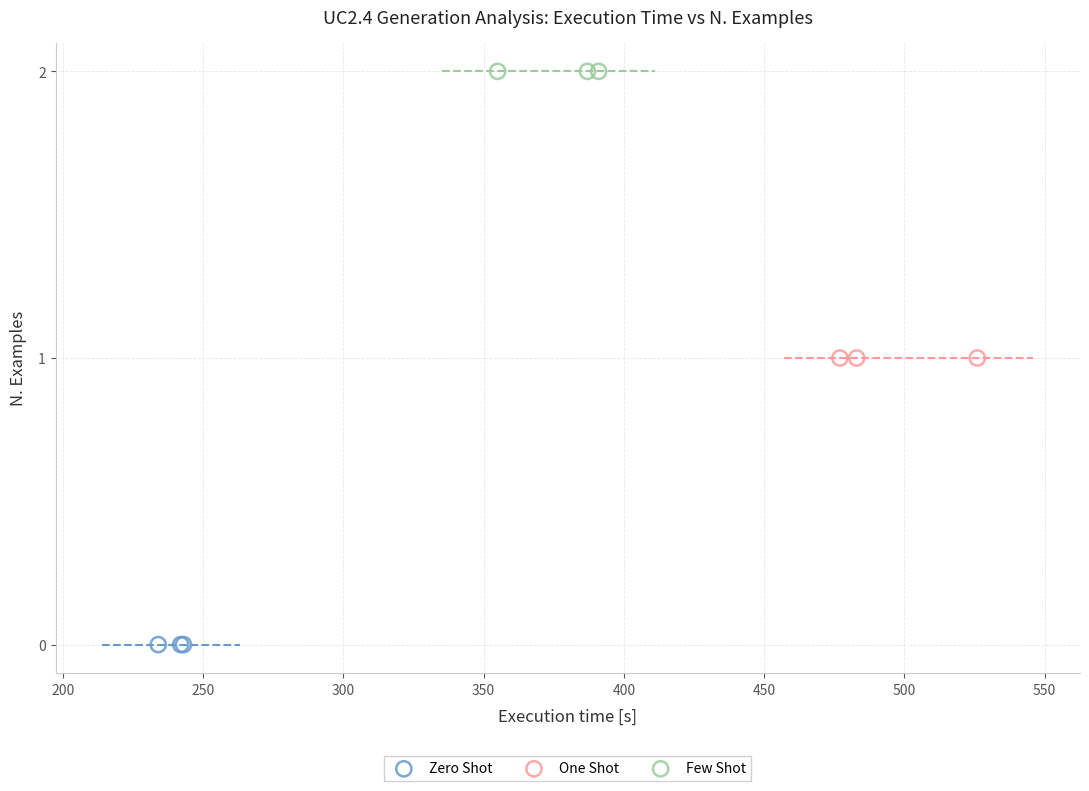

Which series reaches the maximum Y coordinate?

Few Shot